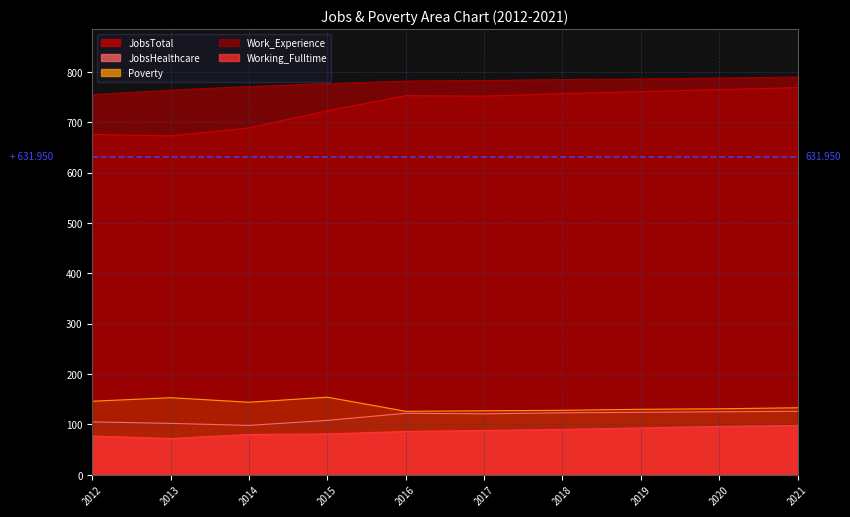

What is the value of the Work_Experience point at the 8th from the left?

786